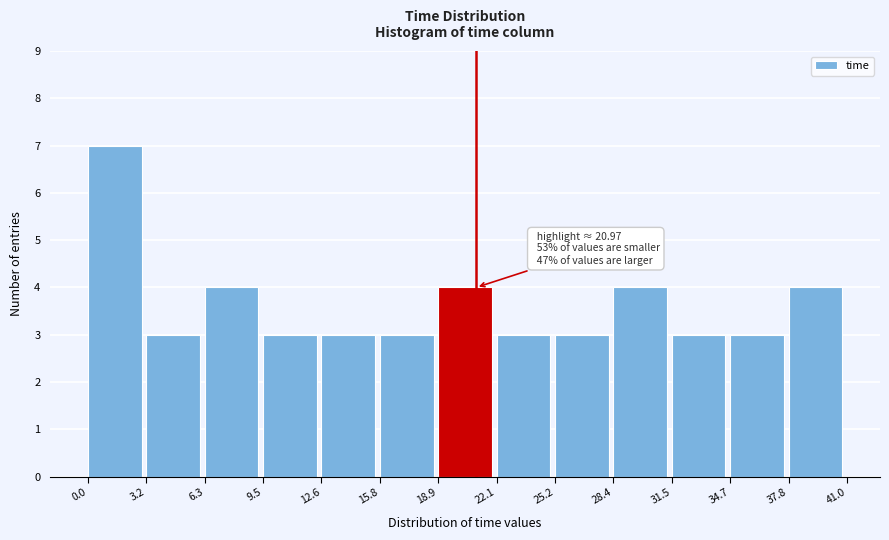

Over which range of the x-axis is the bar tallest?

0.0 to 3.2